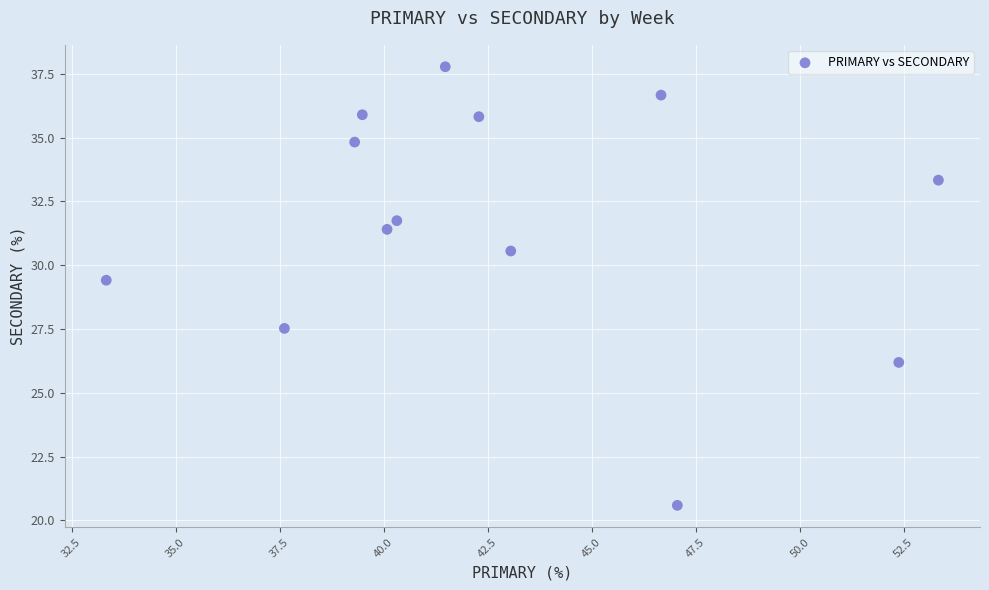

What Y value in the scatter plot is closest to 29?

29.4